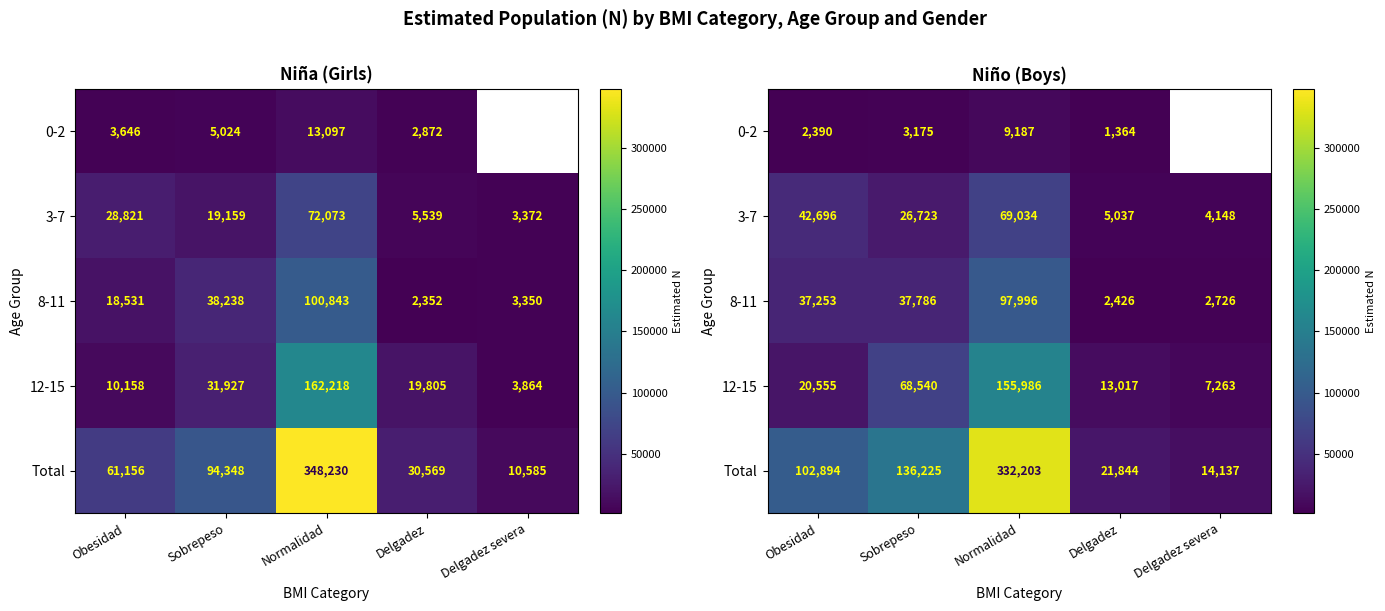

What is the average value of the 8-11 series?

35637.4